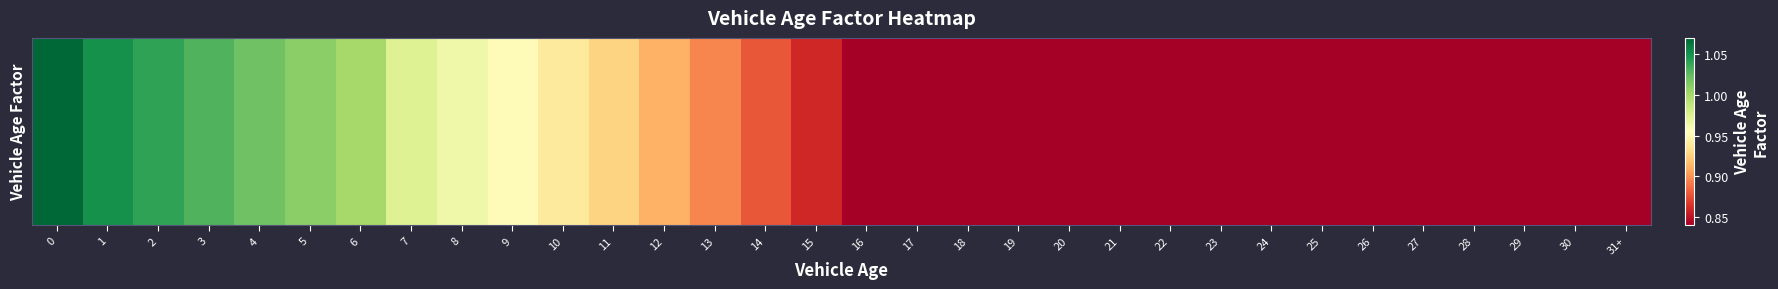

What value does the data have at 9?

1.0